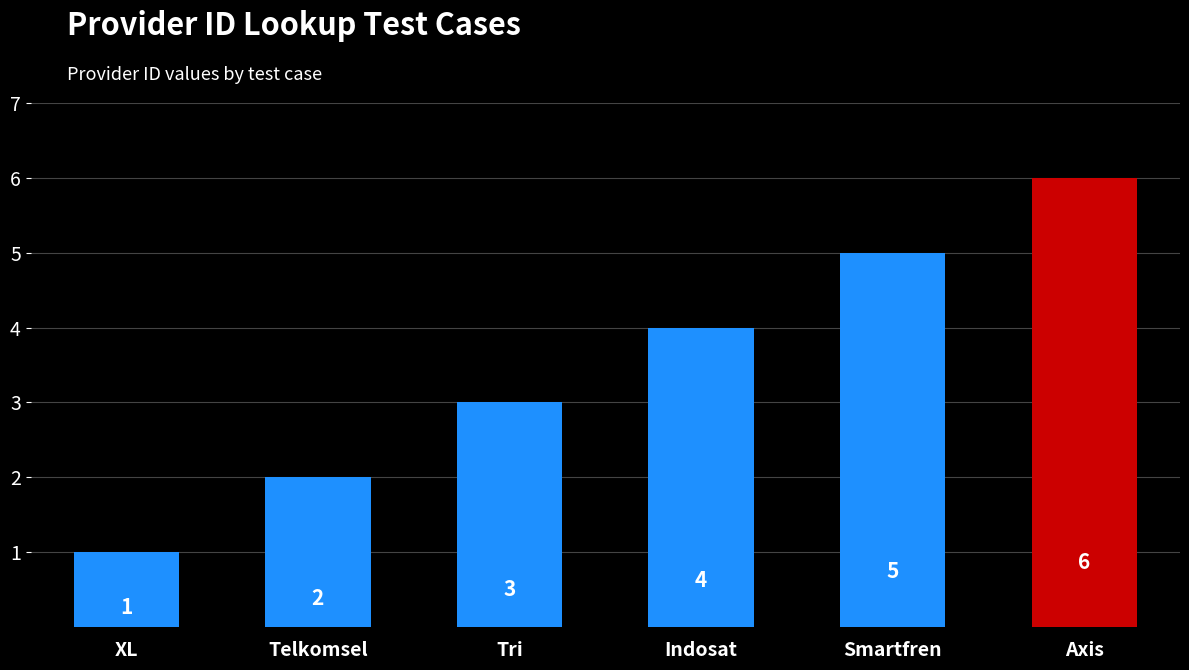

What is the difference between the values at Telkomsel and Indosat?

2